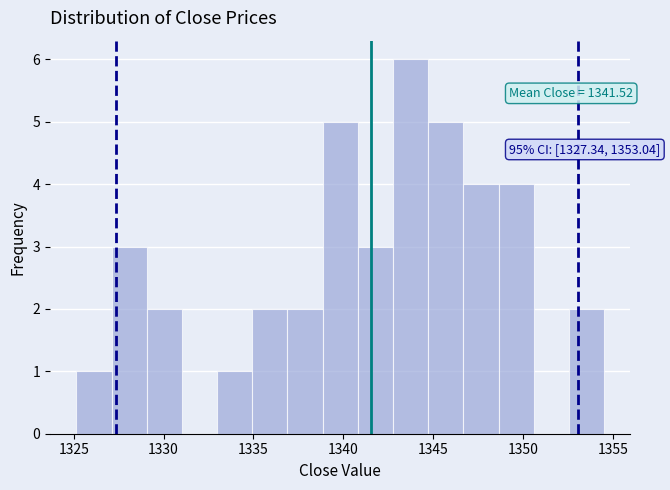

Around what value on the x-axis is the tallest bar? Give the approximate position of its centre, as read against the axis.

1343.5